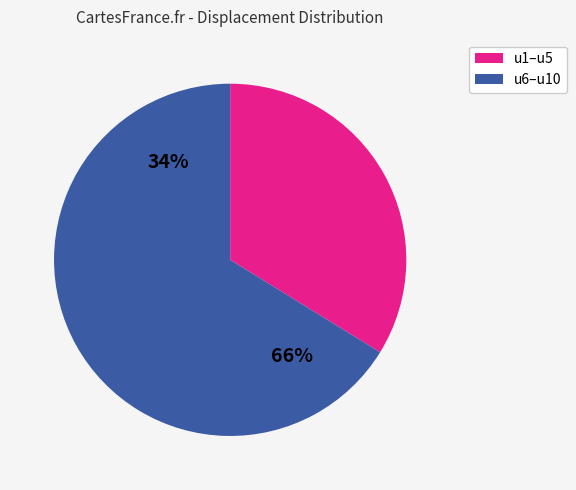

What is the smallest slice in the pie chart?

u1